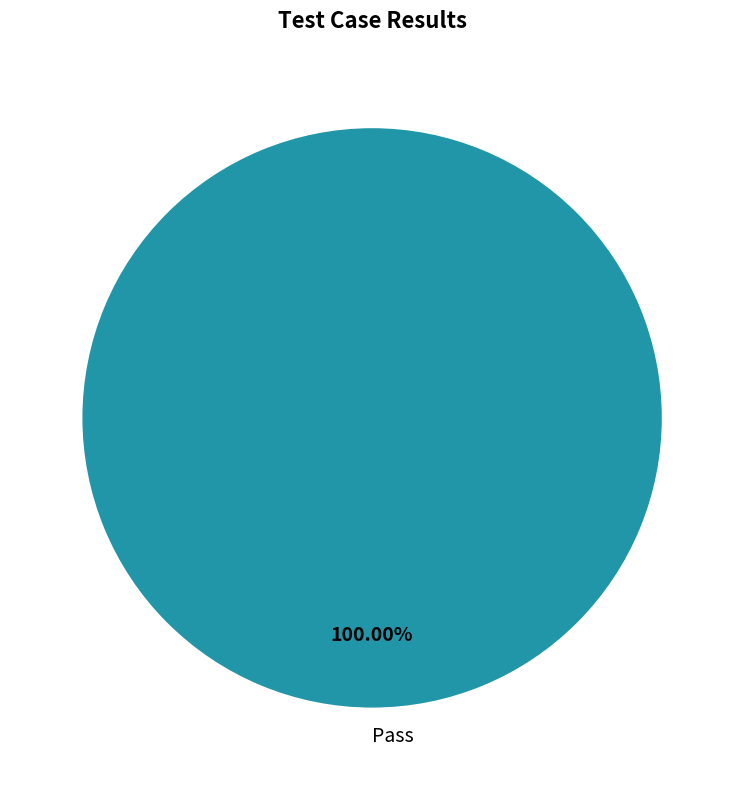

What percentage is the Pass slice, to the nearest percent?

100%